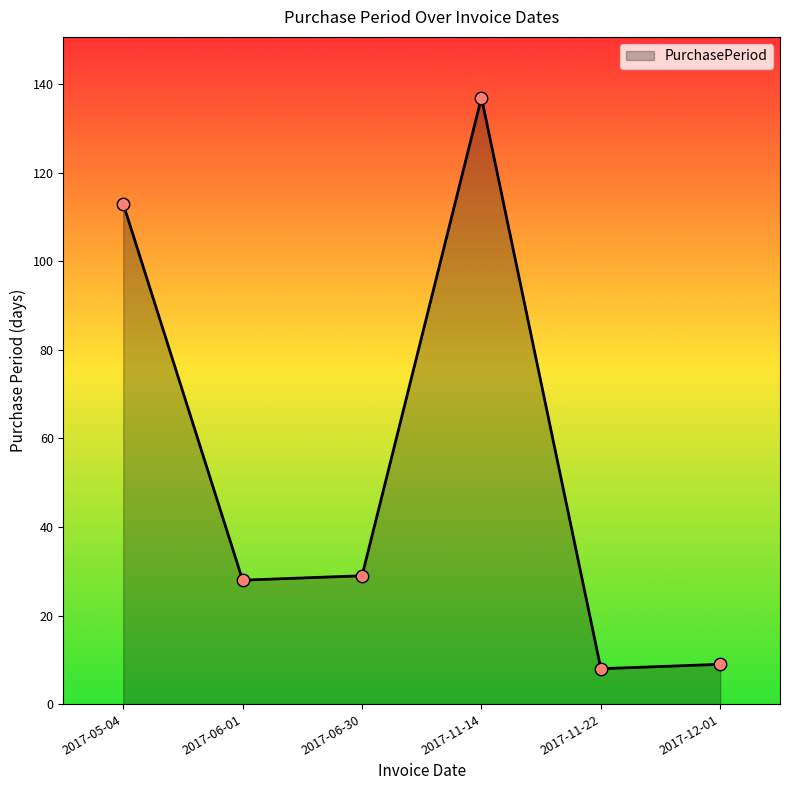

Between 2017-06-01 and 2017-05-04, which is larger?

2017-05-04